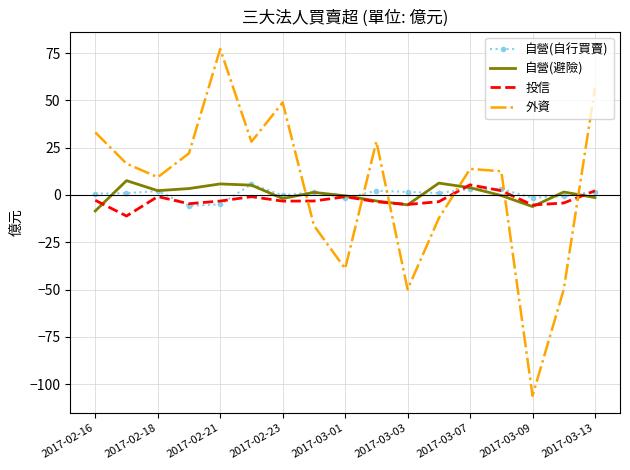

Which series has the largest range (max minus min)?

外資